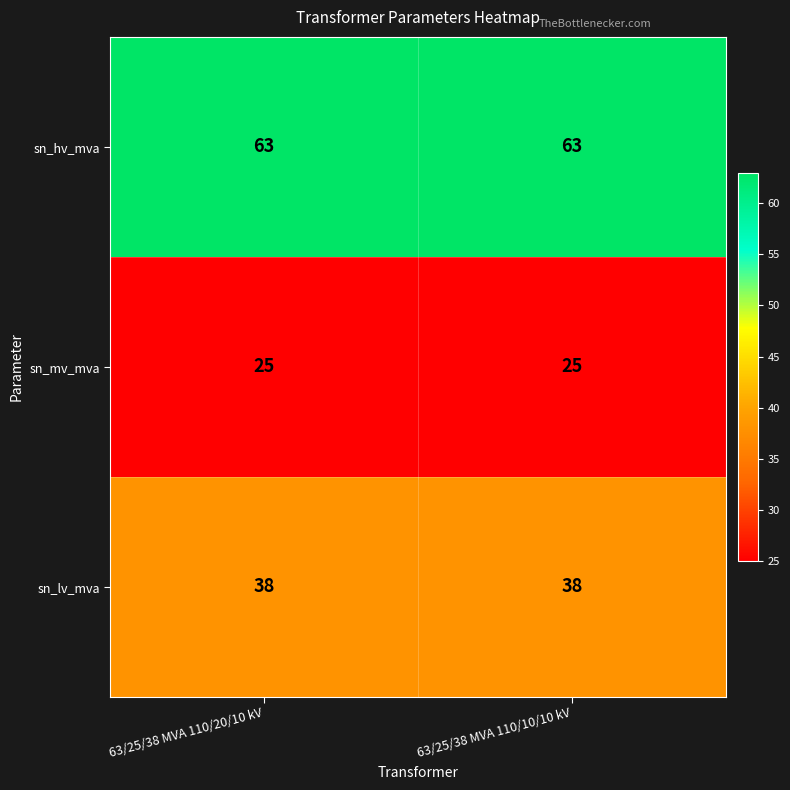

What is the average value of the sn_hv_mva series?

63